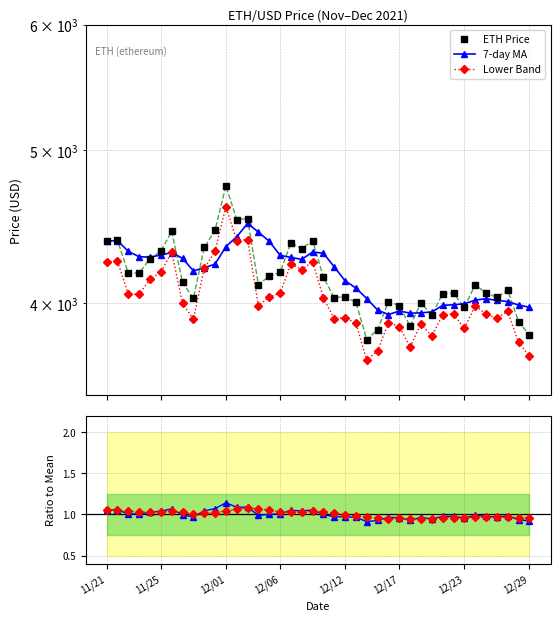

Does the chart have visible grid lines?

Yes